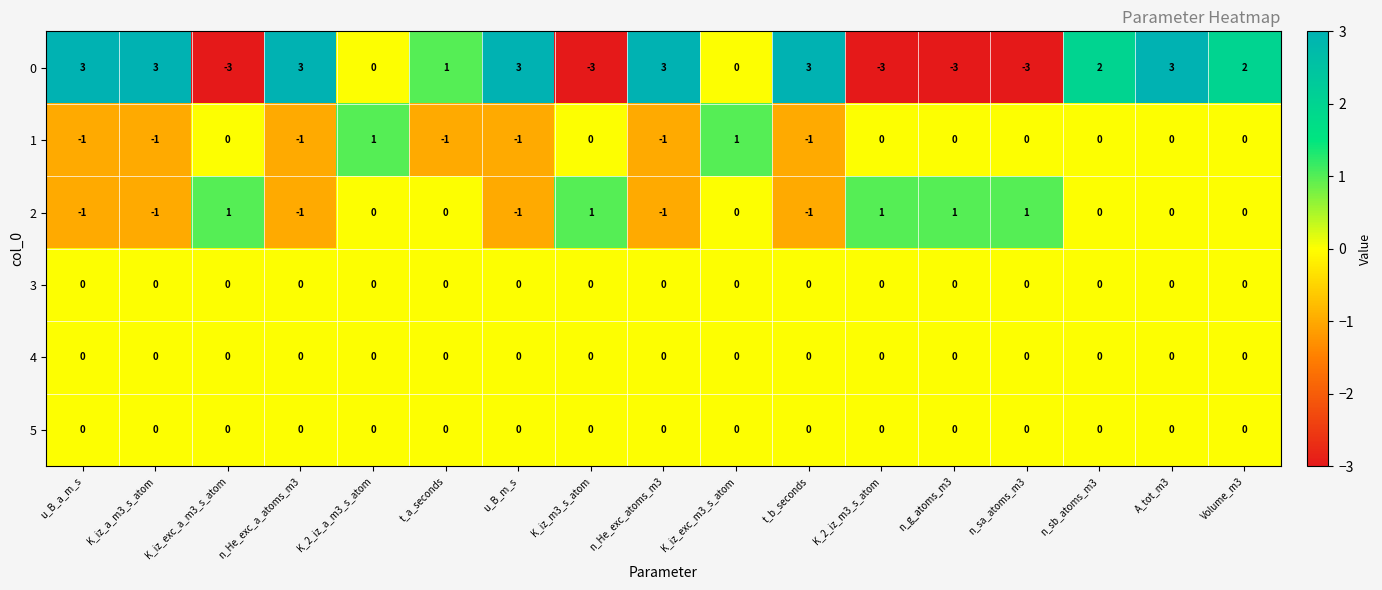

What is the approximate value of 0 at t_b_seconds?

3